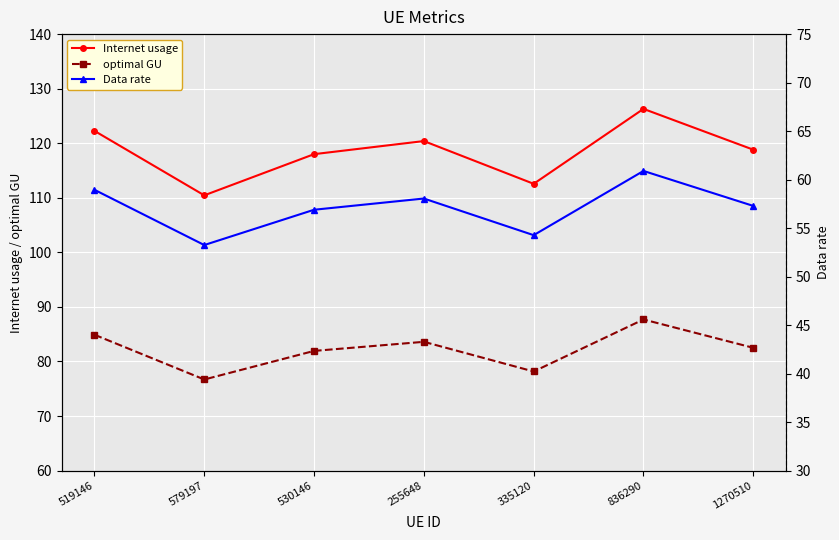

The value of Data rate at 1270510 is 83.4. True or false?

False